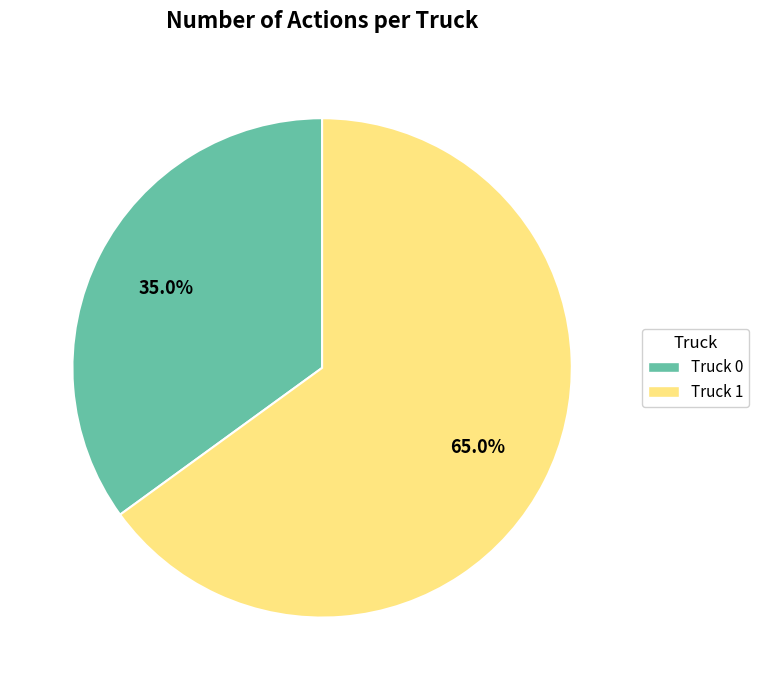

Which category has the smallest portion of the pie?

Truck 0